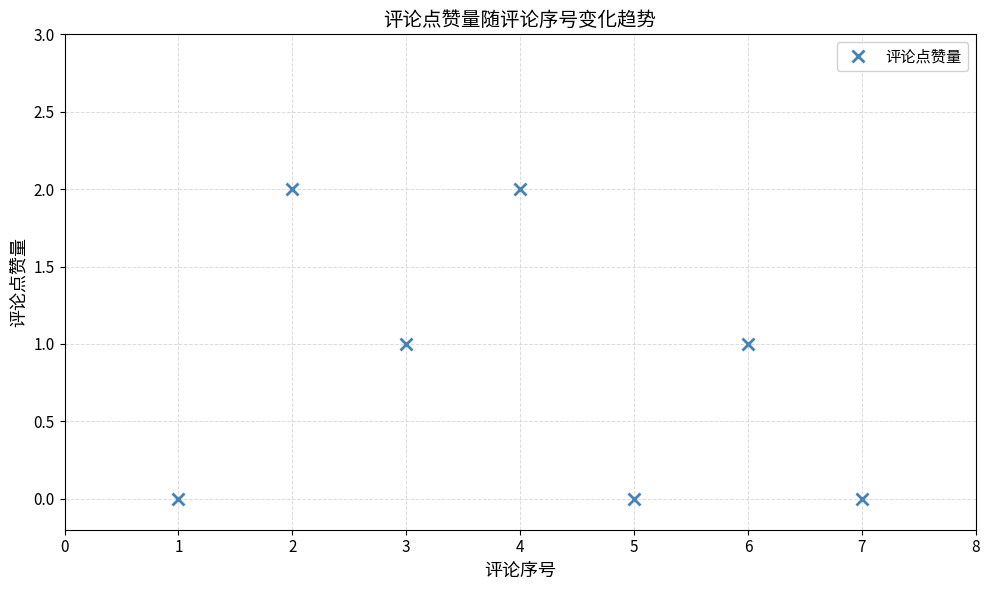

What is the approximate value at 5?

0